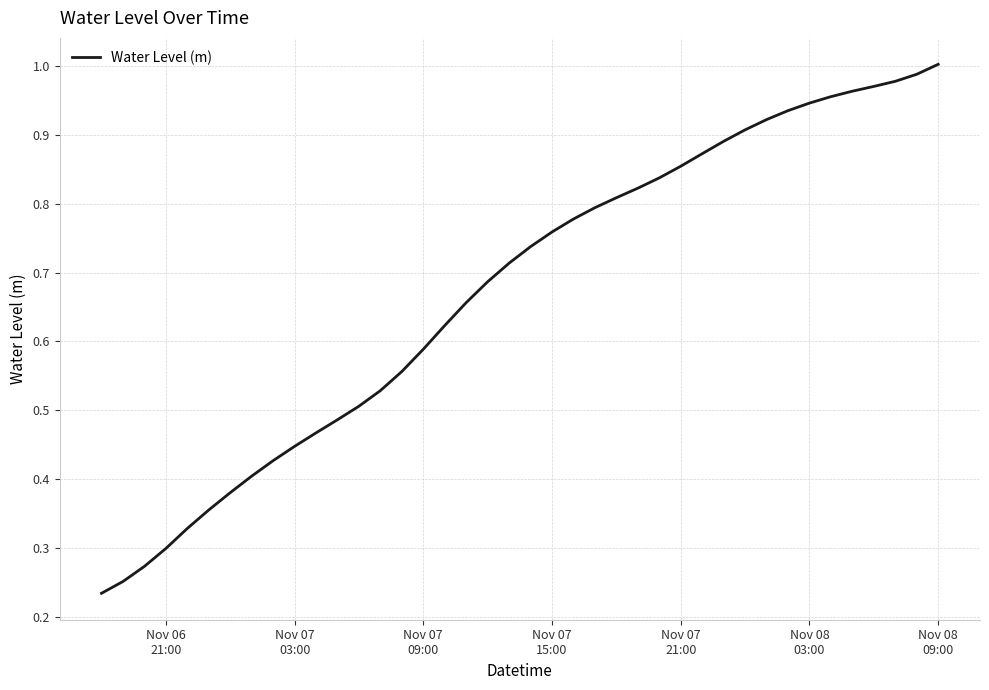

What is the value of the 18th point from the left?

0.7